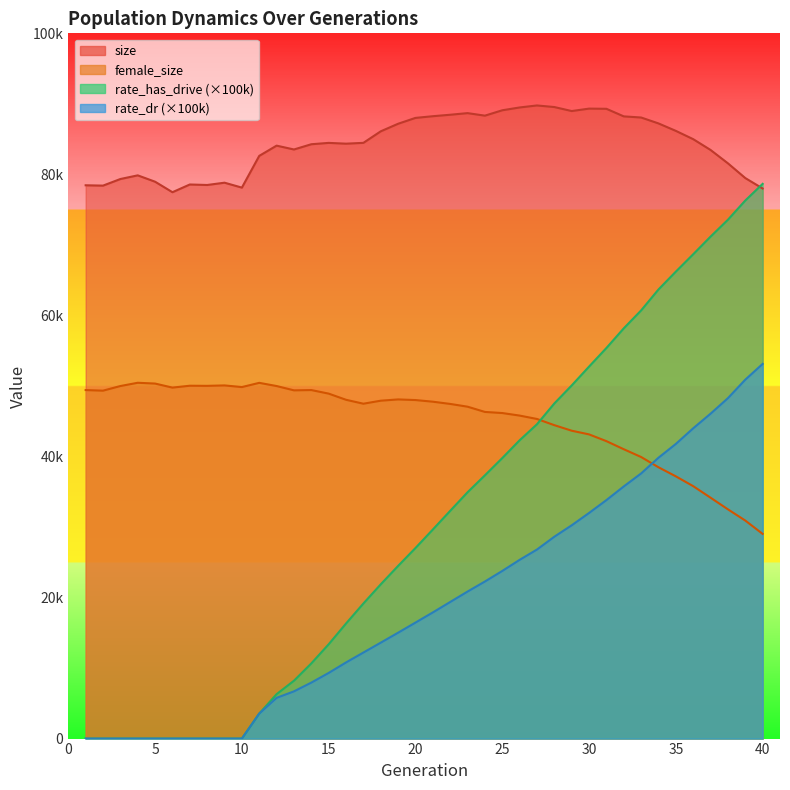

True or false: female_size and rate_has_drive intersect in this chart.

True